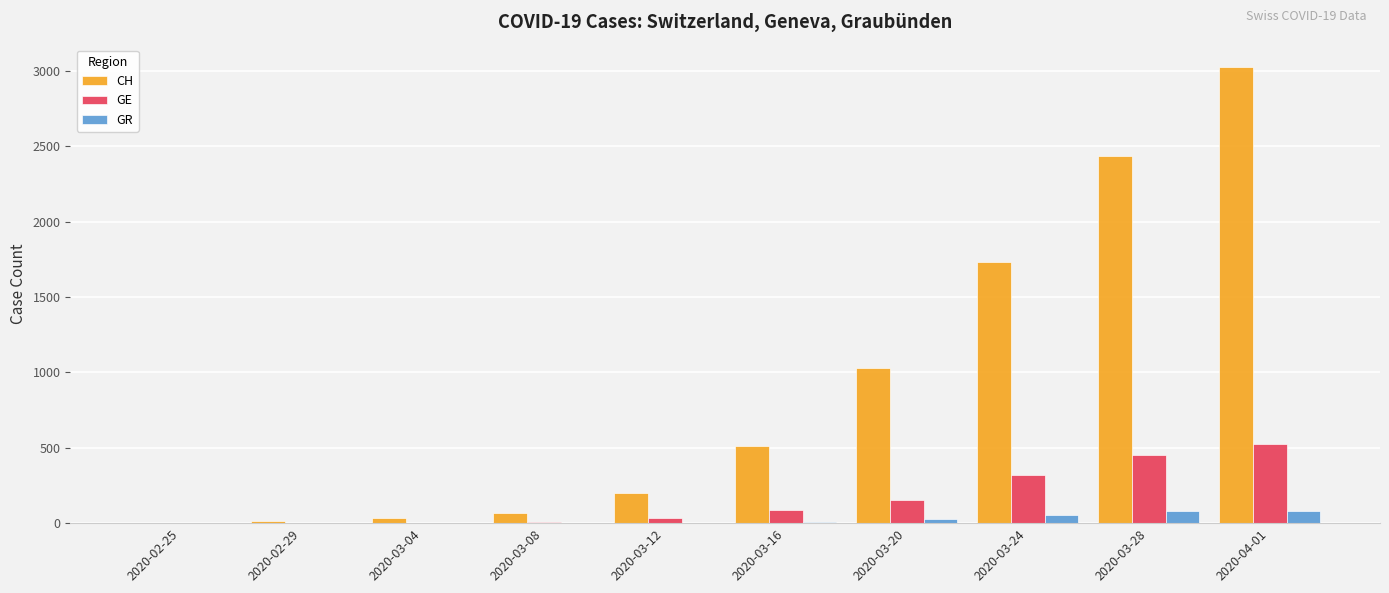

How many groups of bars are there?

10